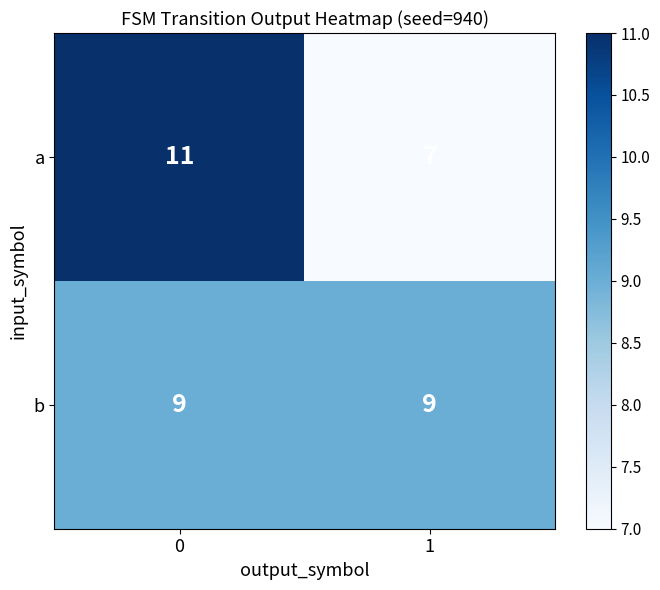

What is the approximate value of a at 1?

7